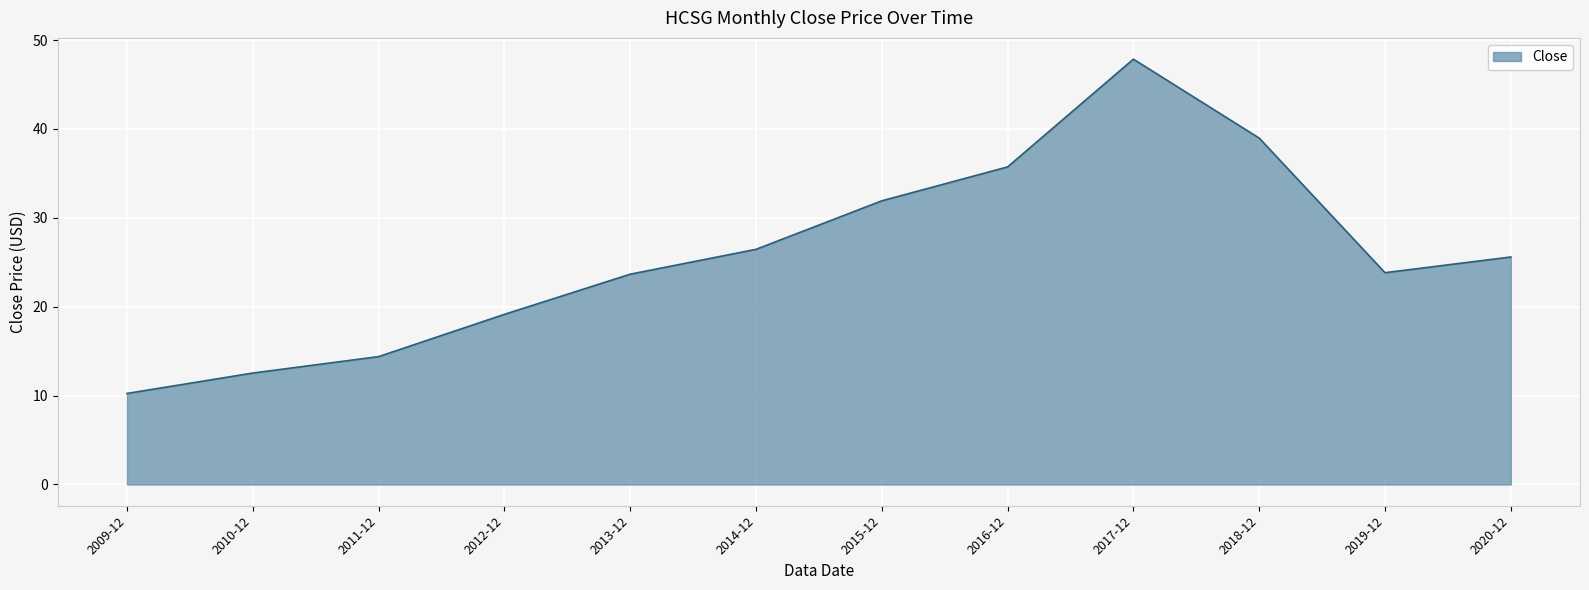

What is the difference between the maximum and minimum values?

37.6